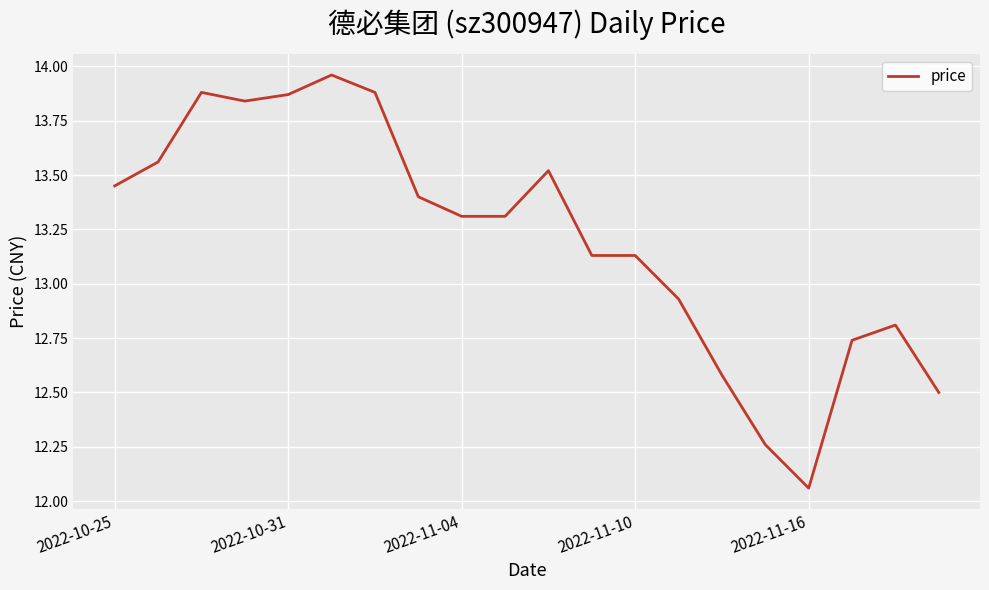

Count the number of values greater than 13.

13